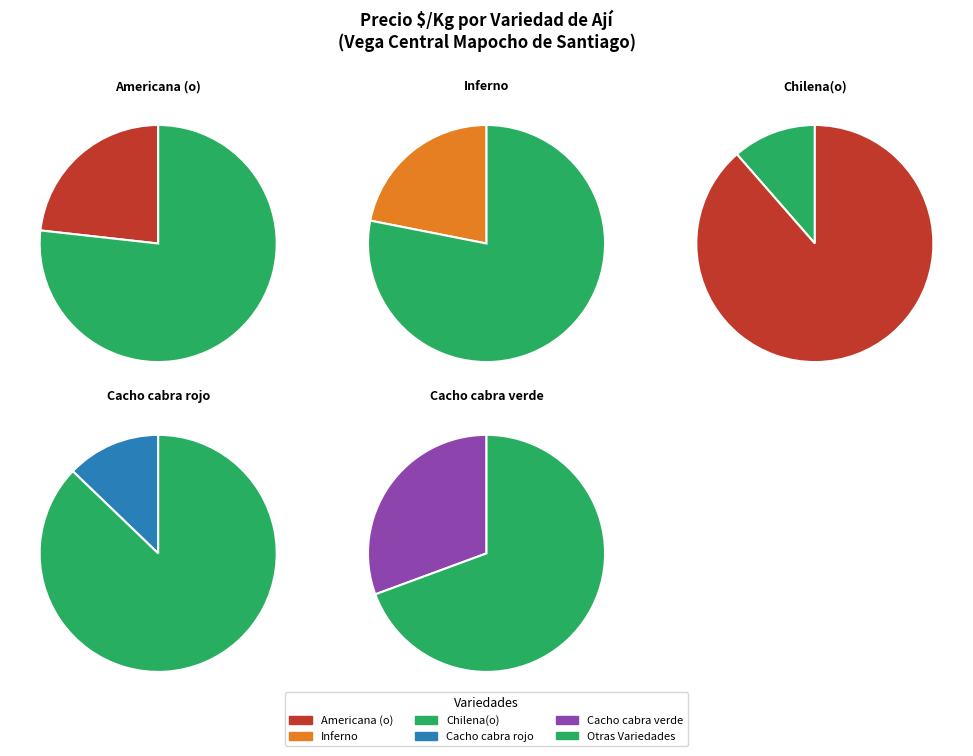

To the nearest percent, what is the difference between the Americana (o) and Inferno slice percentages?

1%